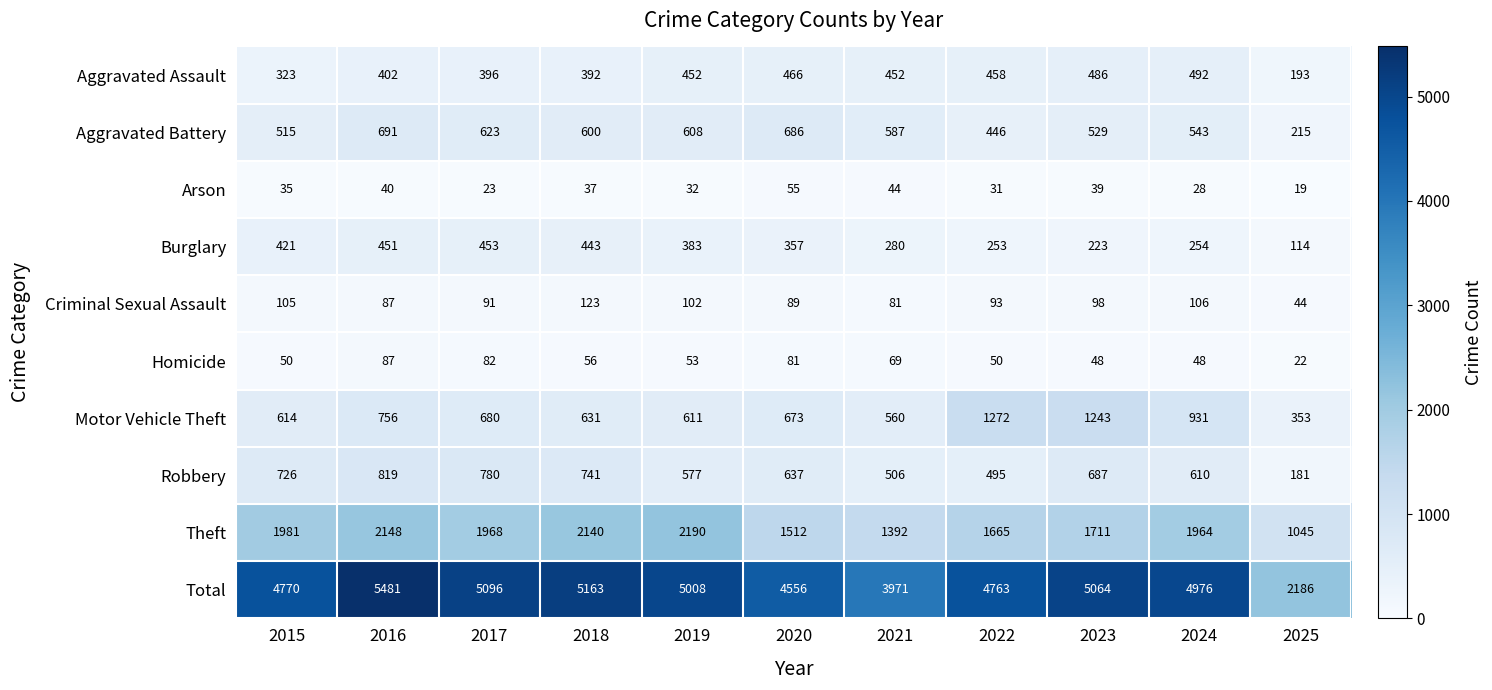

What is the total value across all series at 2017?

10192